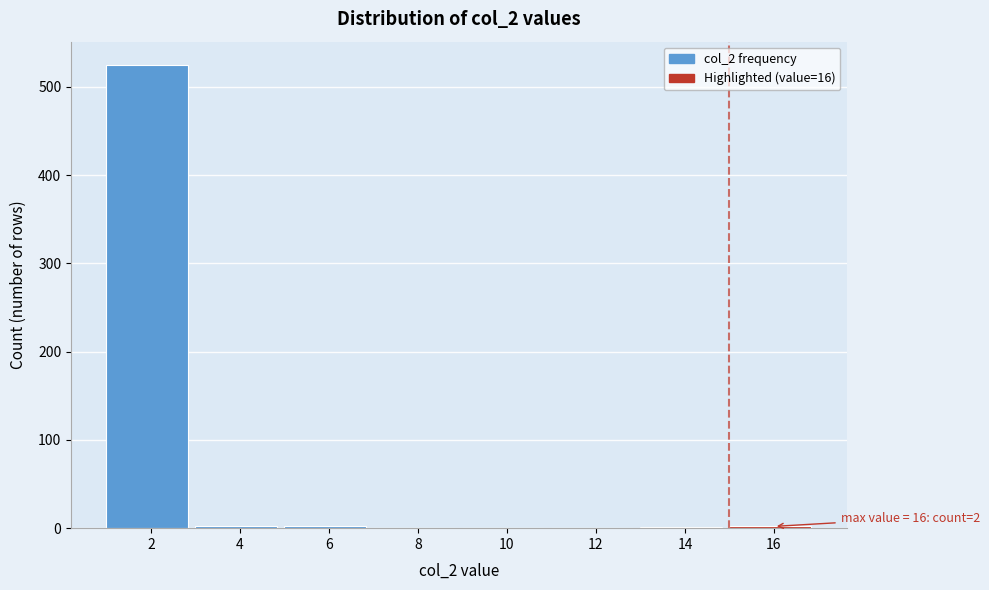

What is the change in value from 2 to 10?

-525